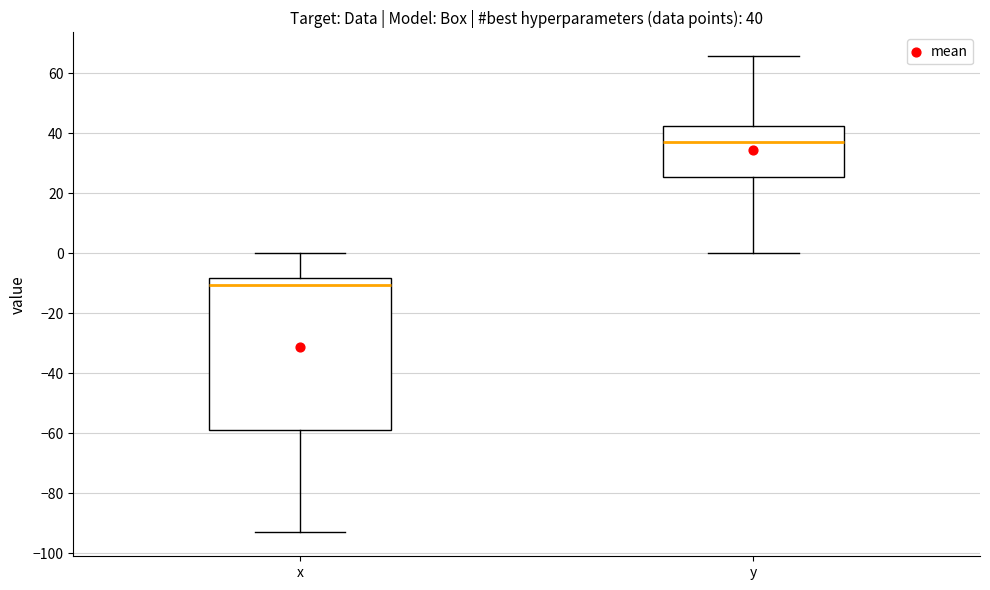

Comparing the boxes themselves (not the whiskers), which one is the tallest?

x